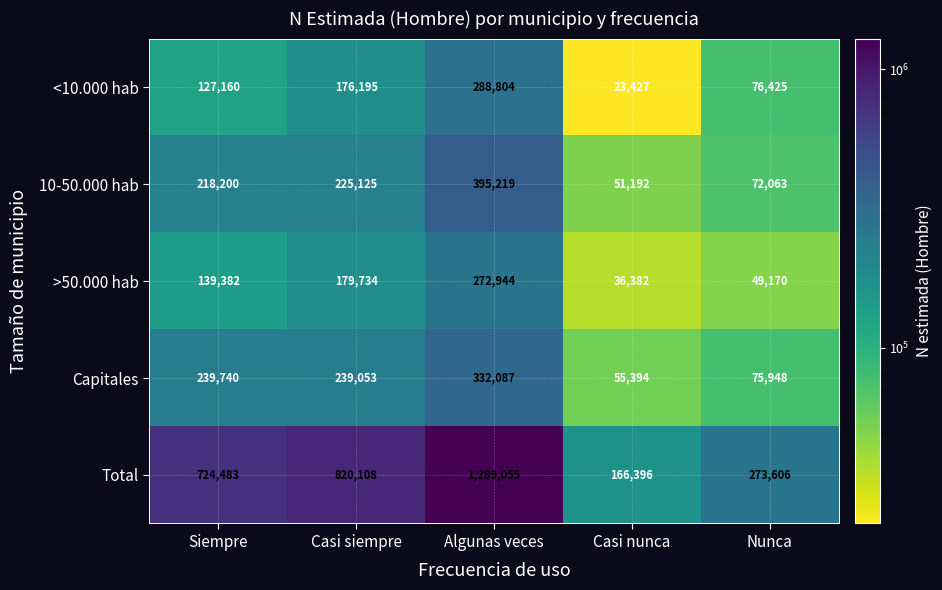

What is the approximate value of 10-50.000 hab at Siempre, to the nearest 100?

218200